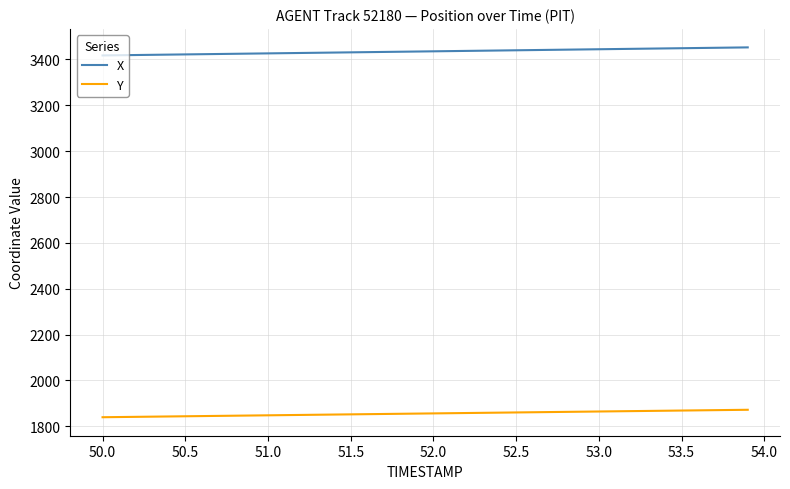

What is the greatest value displayed?

3452.8